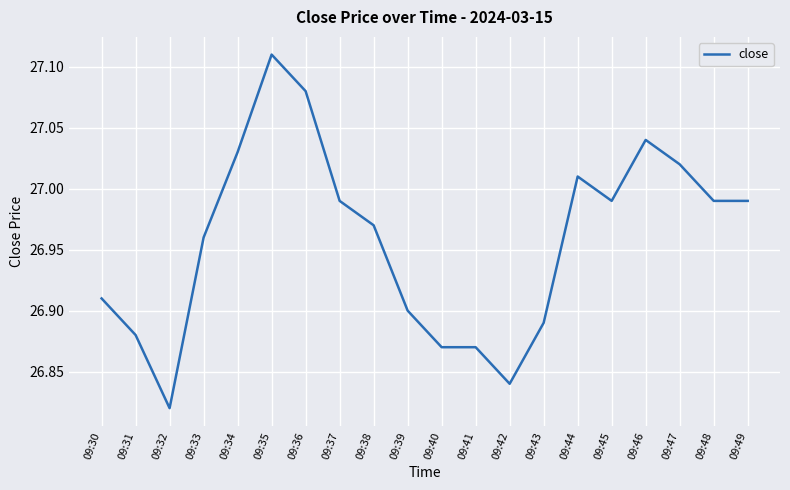

What is the difference between the values at 09:45 and 09:43?

0.1